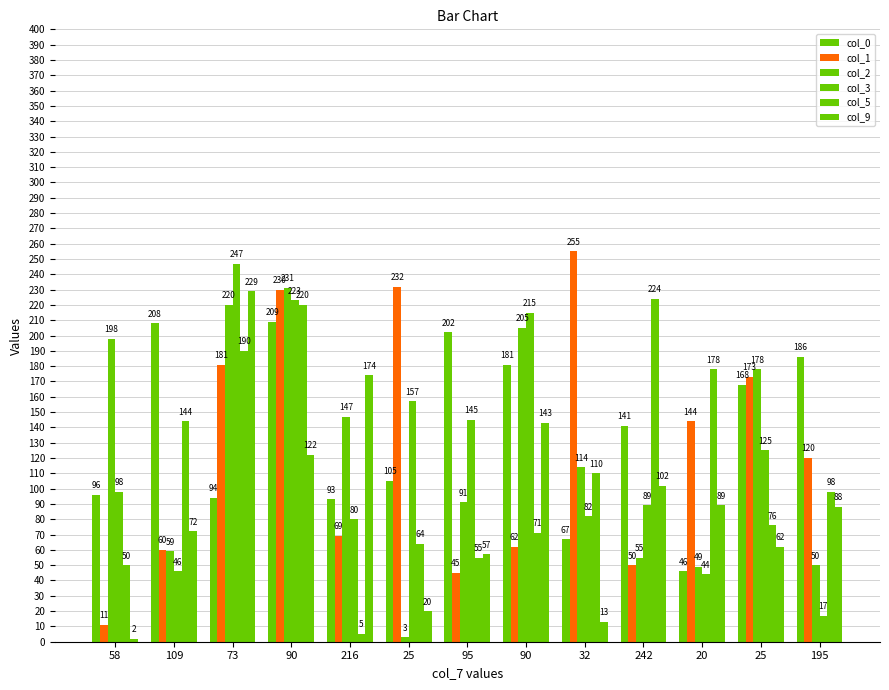

What is the difference between the highest and lowest values at 25?

229